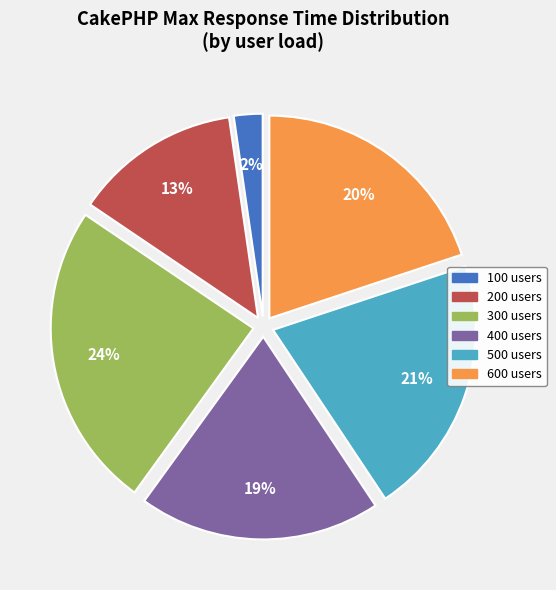

To the nearest percent, what is the difference between the largest and smallest slice percentages?

22%